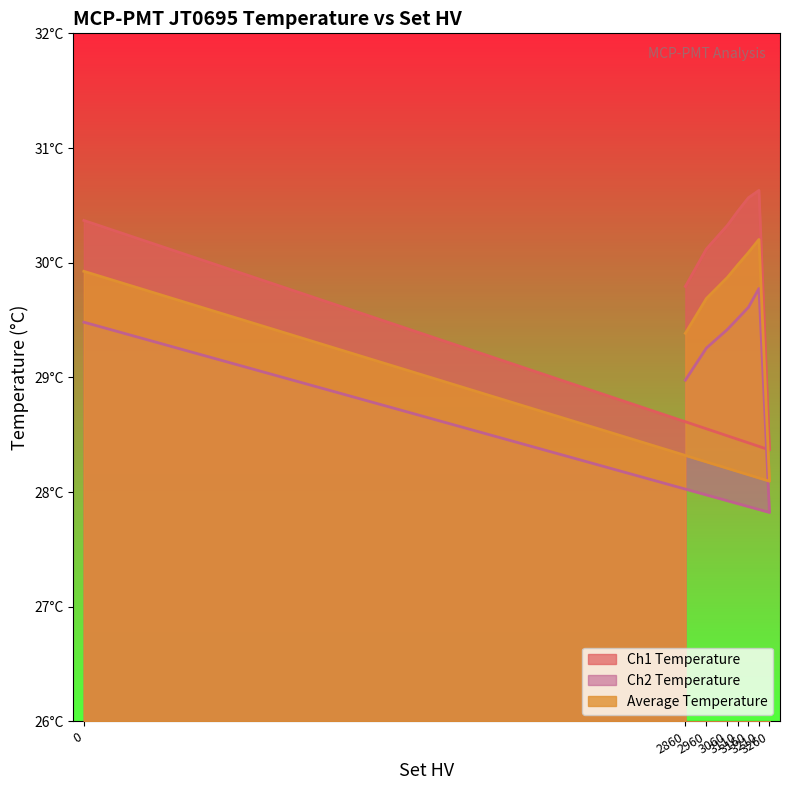

True or false: Ch2 Temperature and Ch1 Temperature cross at least once.

False